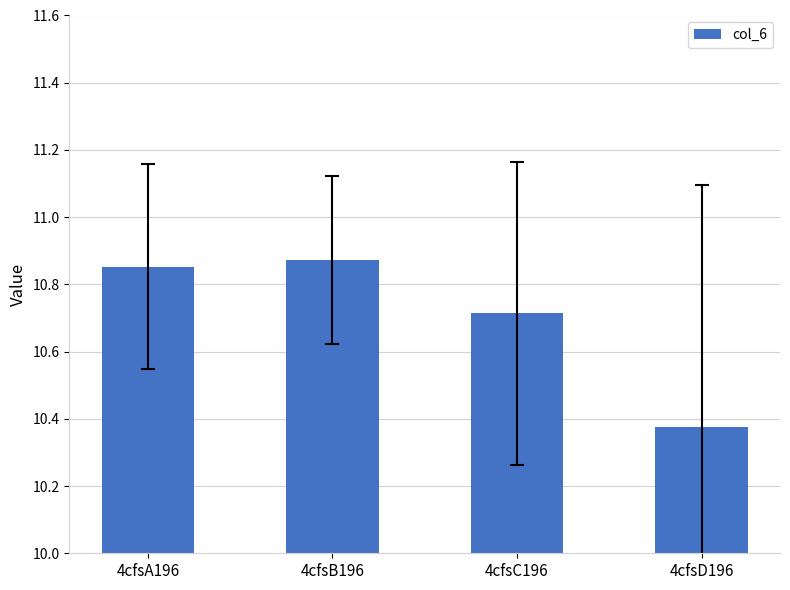

Is it true that the value at 4cfsC196 is 7.2?

False